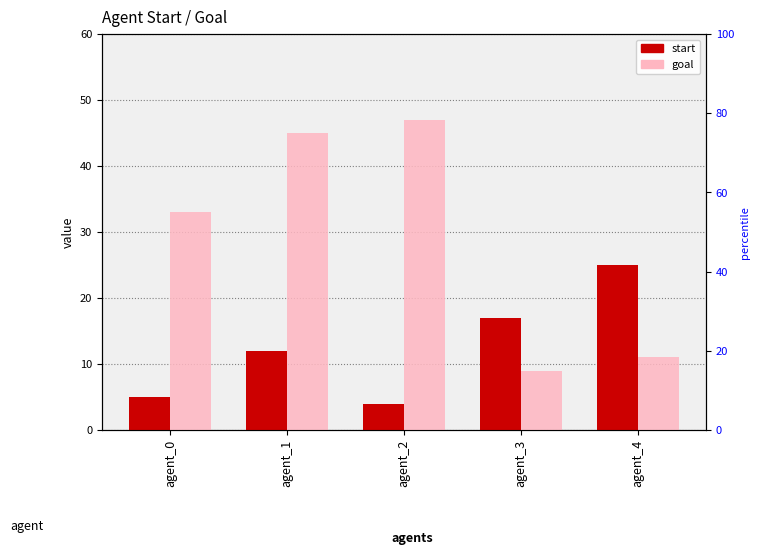

What is the difference between the start values at agent_2 and agent_0?

1